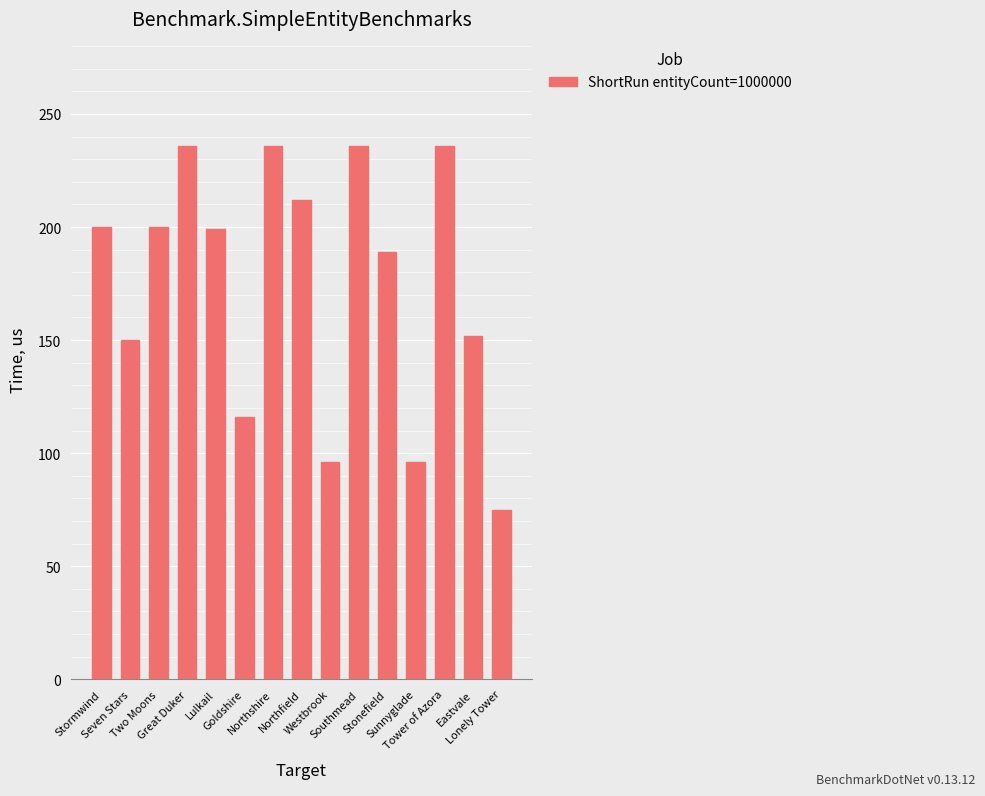

Between Tower of Azora and Westbrook, which is larger?

Tower of Azora